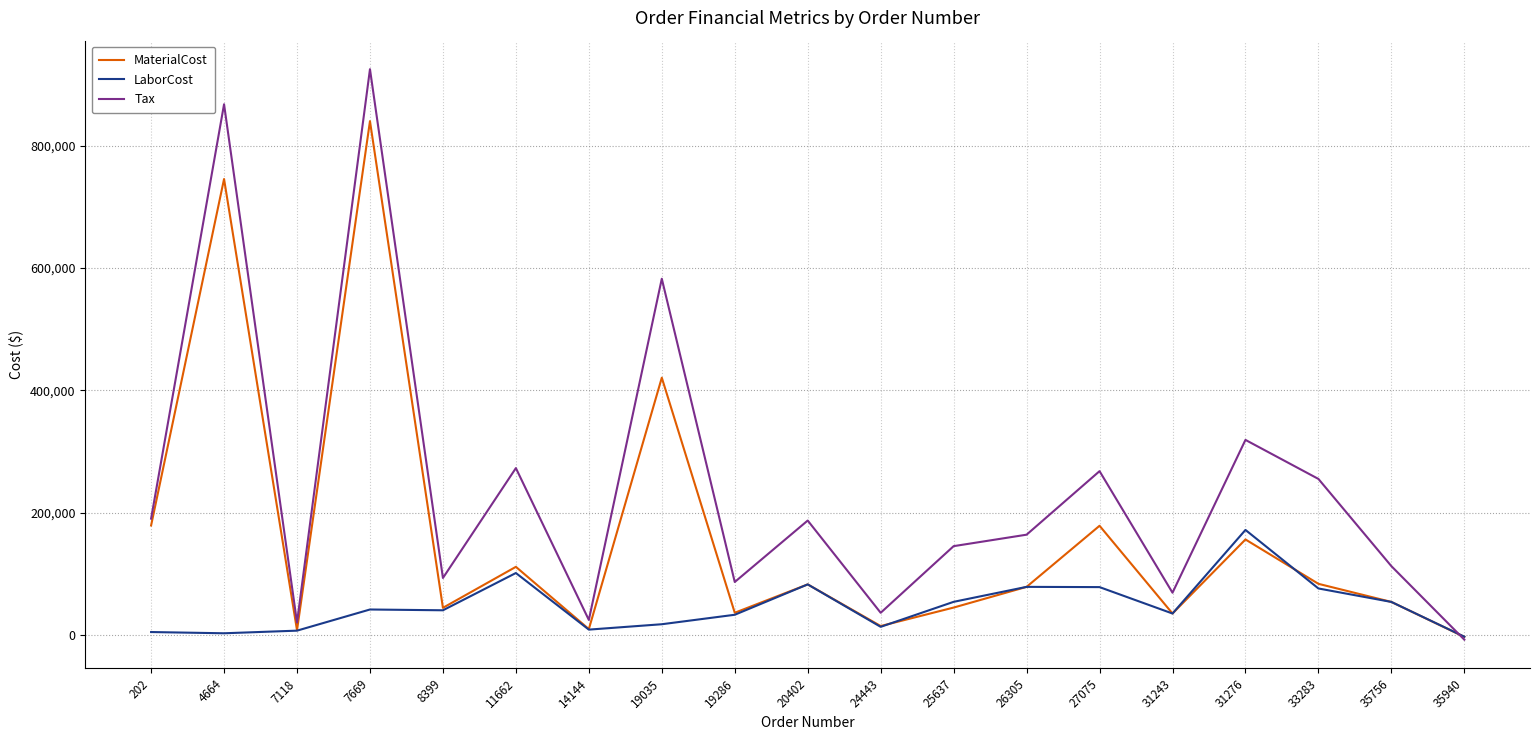

Is it true that Tax equals 36039.1 at 24443?

True